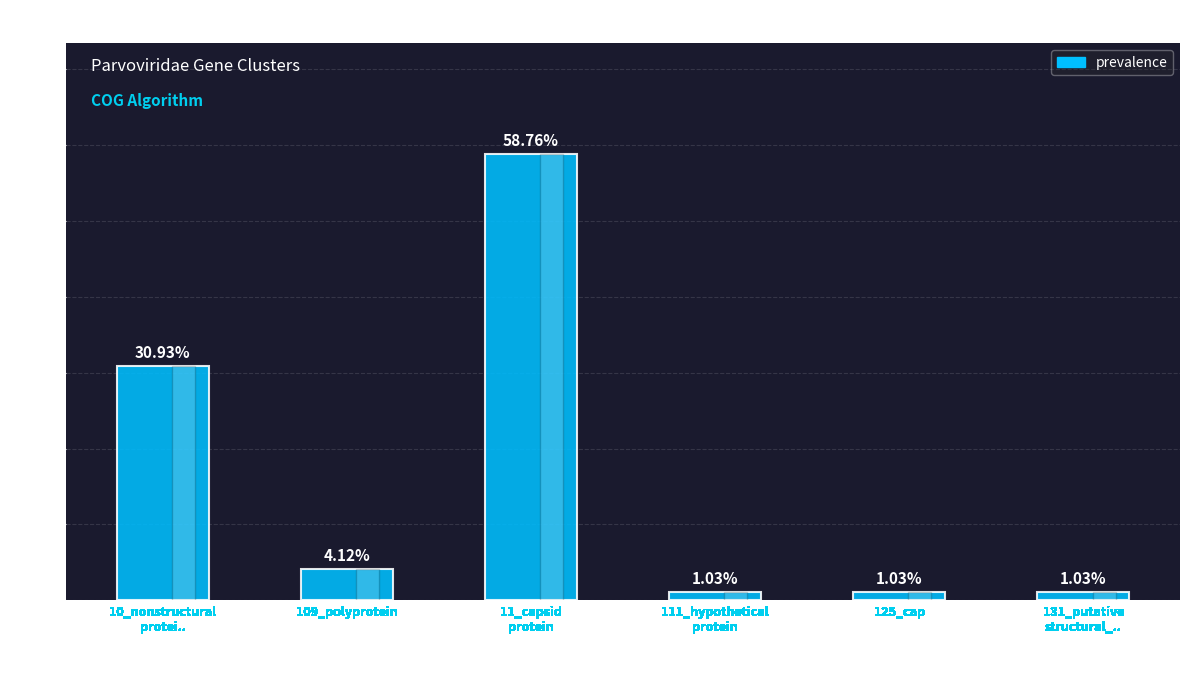

What is the difference between the maximum and minimum values?

57.7